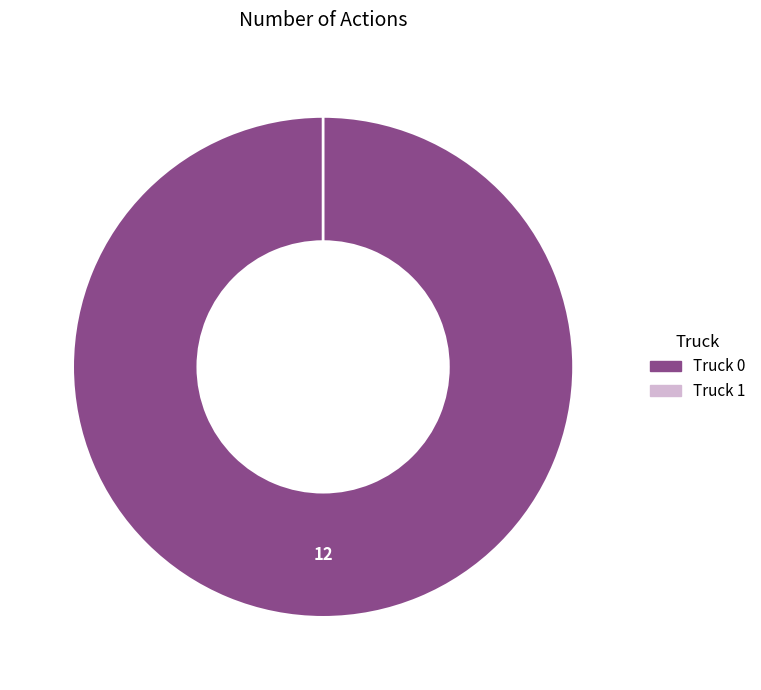

To the nearest percent, what percentage of the pie is Truck 0?

100%